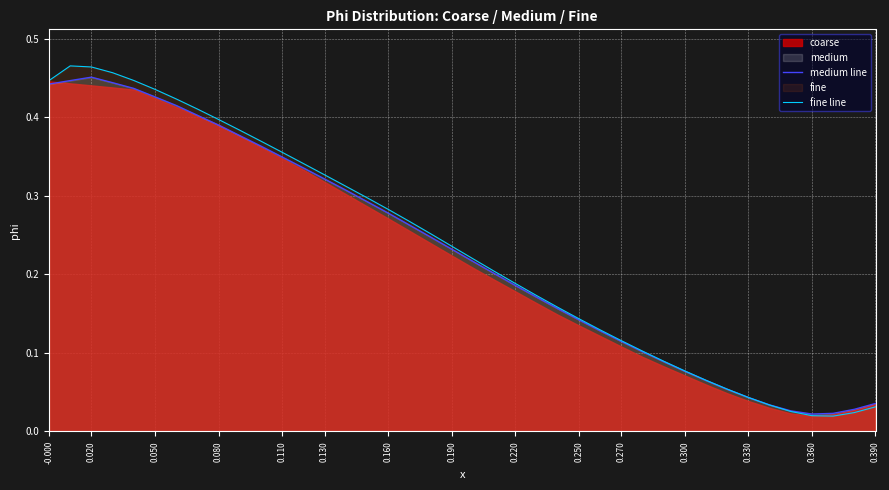

The value of medium line at 0.220 is 0.1. True or false?

False